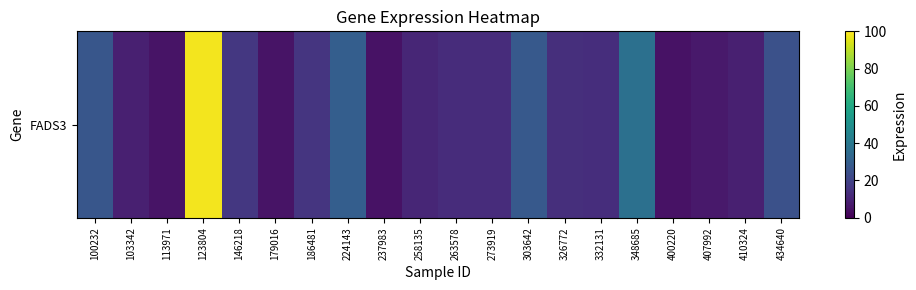

What is the difference between the maximum and minimum values?

93.3